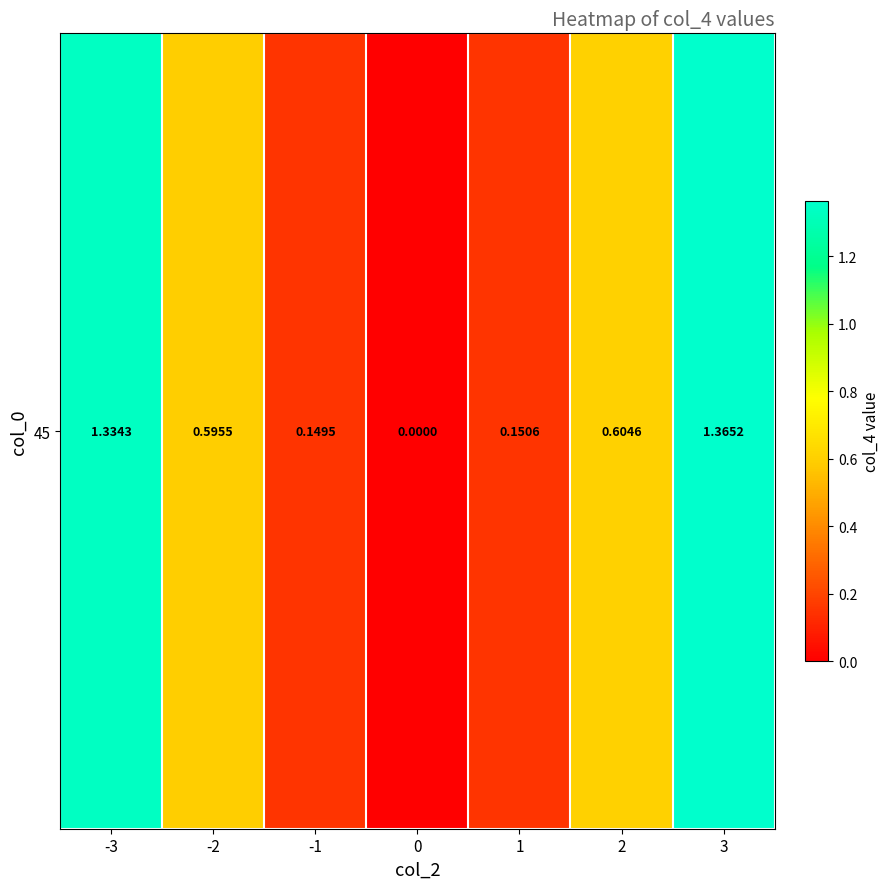

True or false: the data shows 0.1 at -1.

True